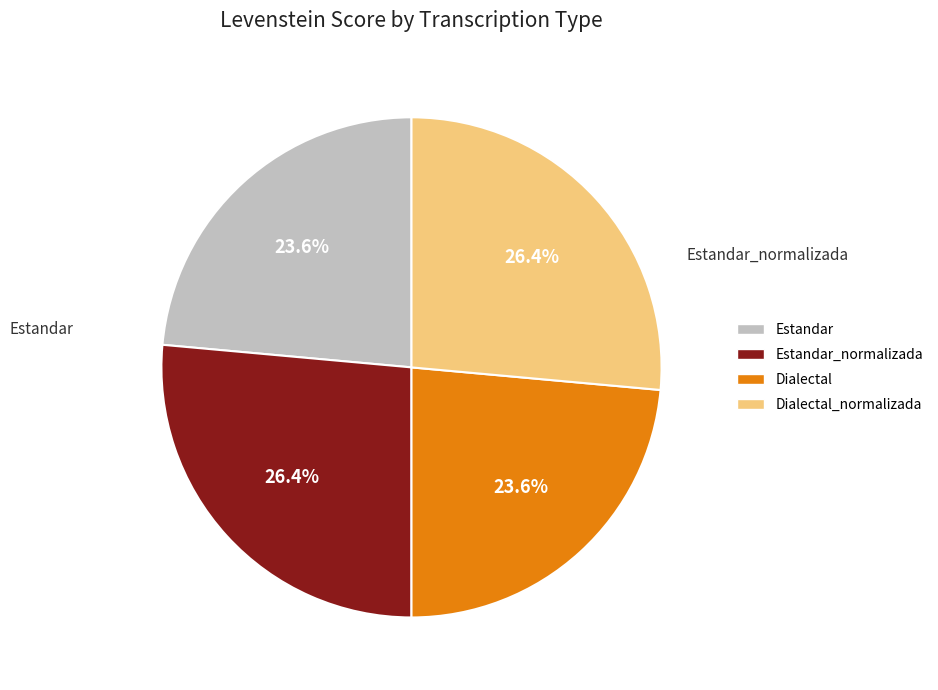

Rank the categories by value from lowest to highest.

Estandar, Dialectal, Estandar_normalizada, Dialectal_normalizada